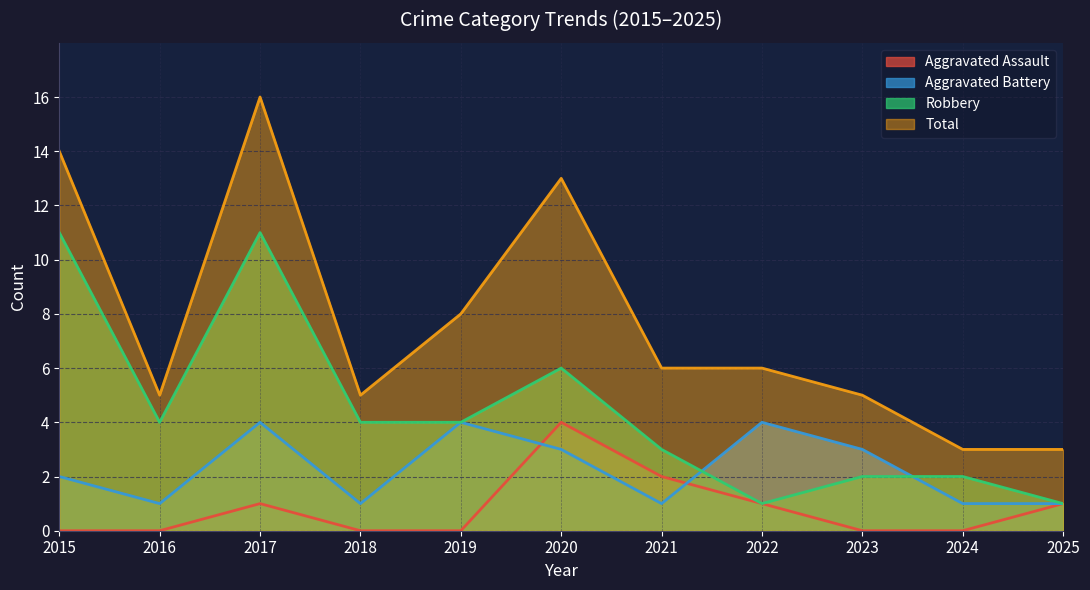

In Total, how many points are lower than both neighbors (excluding endpoints)?

2